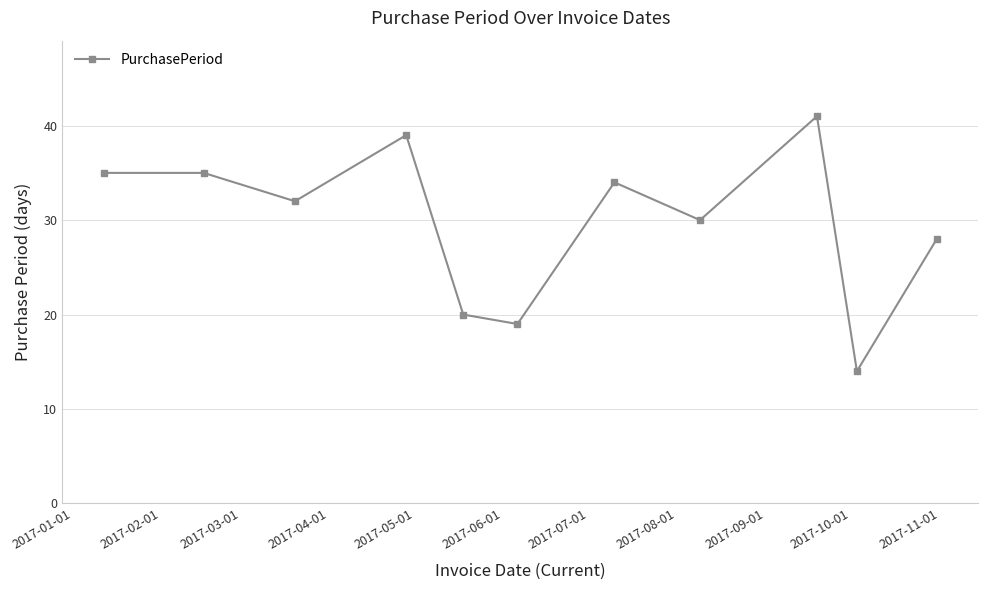

What is the value of the 11th point from the left?

28